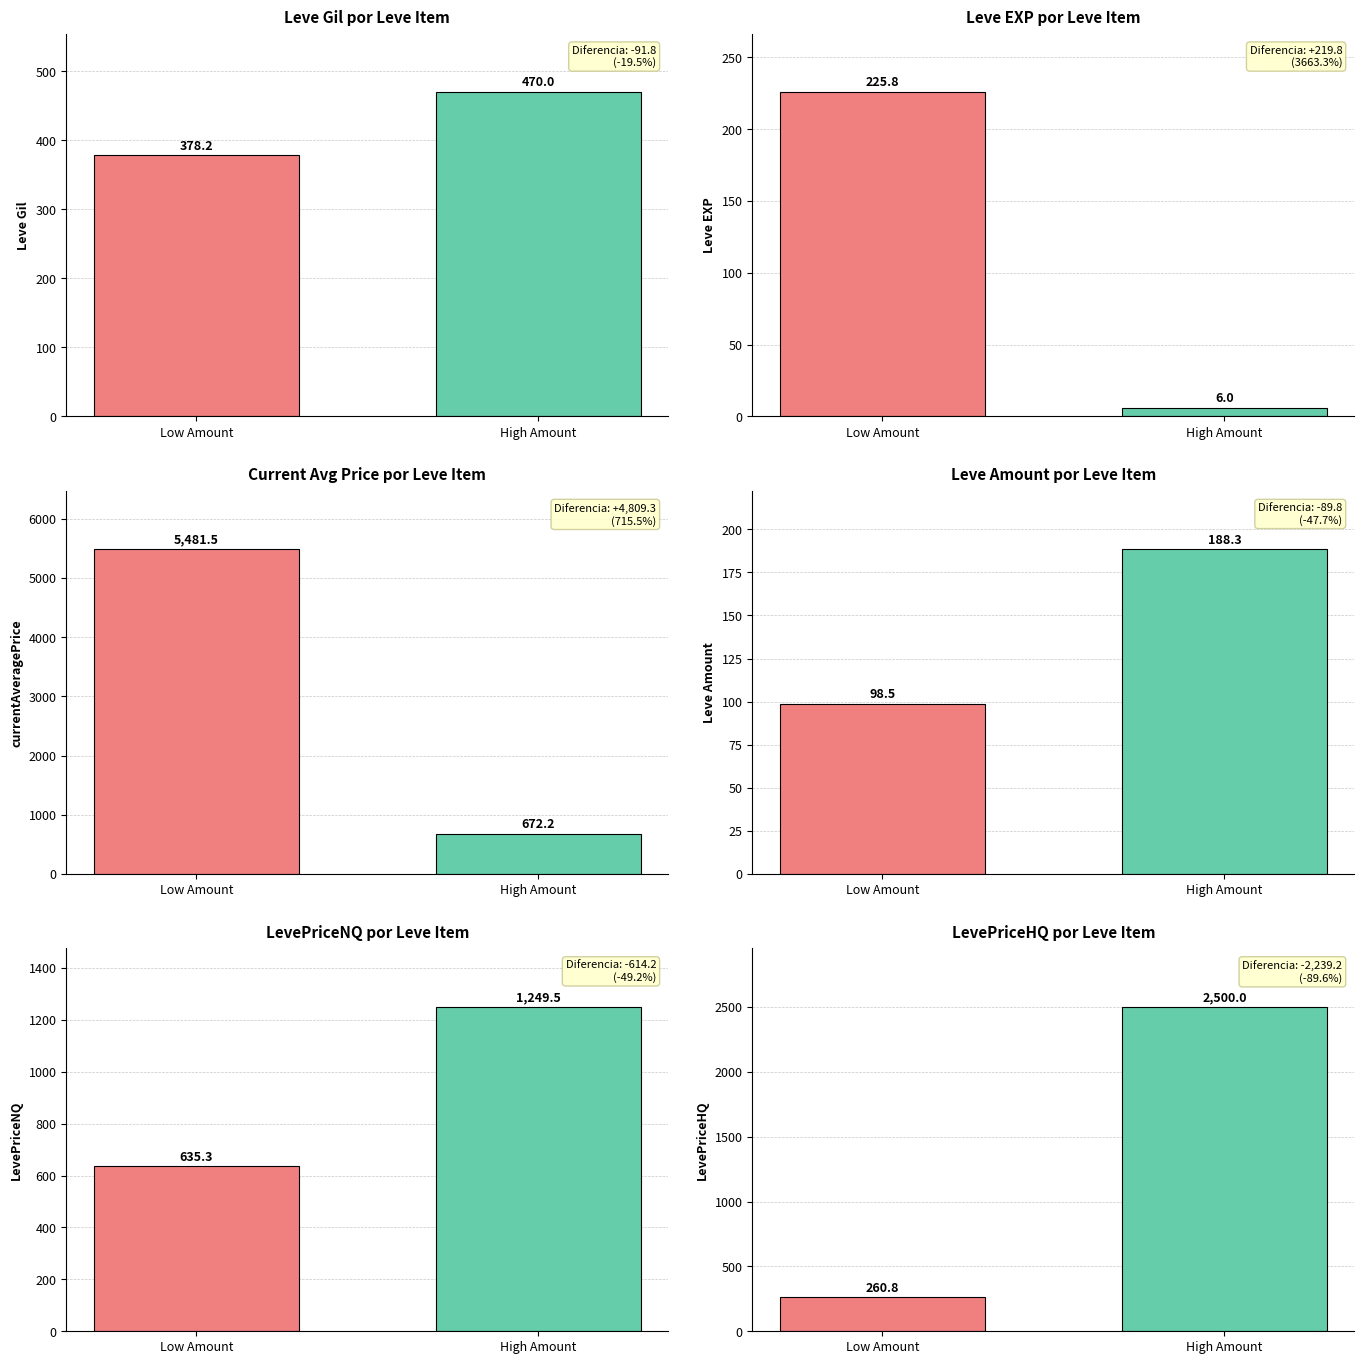

Which category has the lowest value across all series?

High Amount